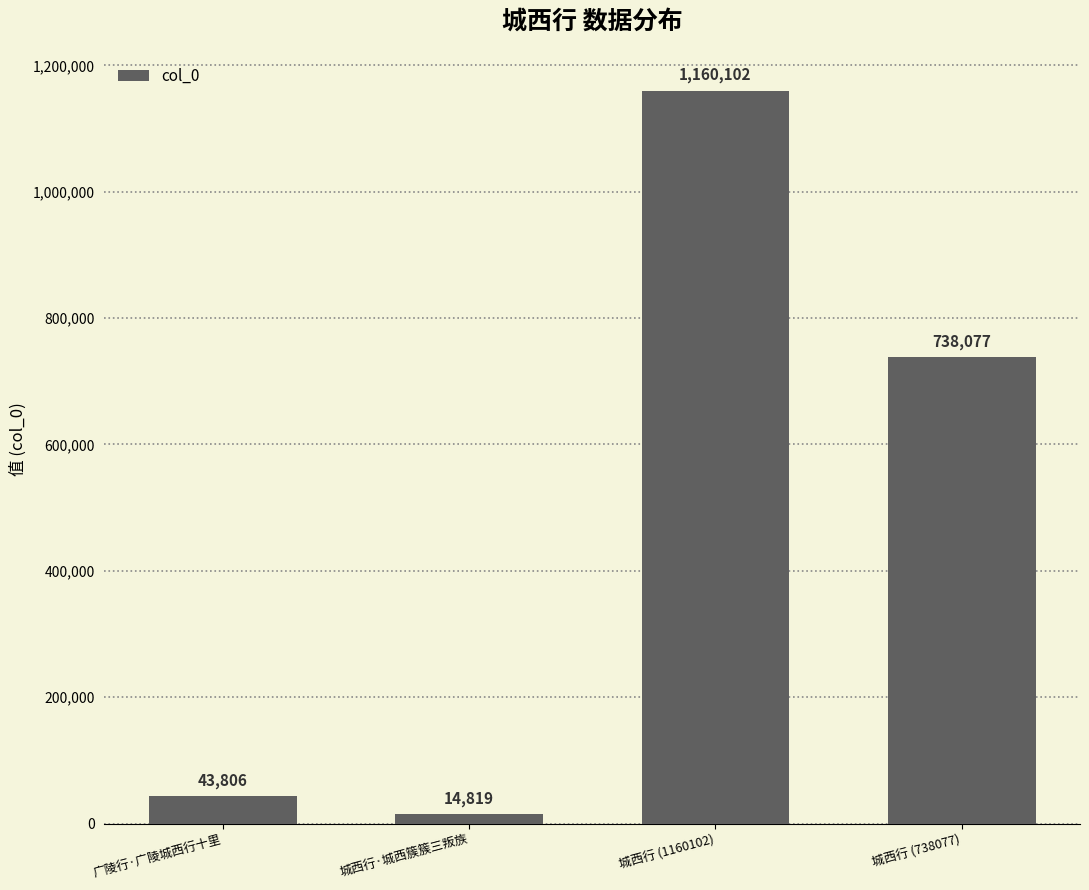

What is the ratio of the value at 广陵行·广陵城西行十里 to the value at 城西行 (738077)?

0.1